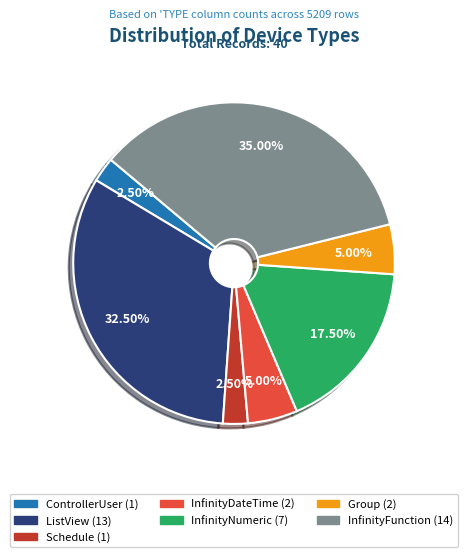

Do InfinityFunction and ControllerUser together represent more than half of the pie?

No